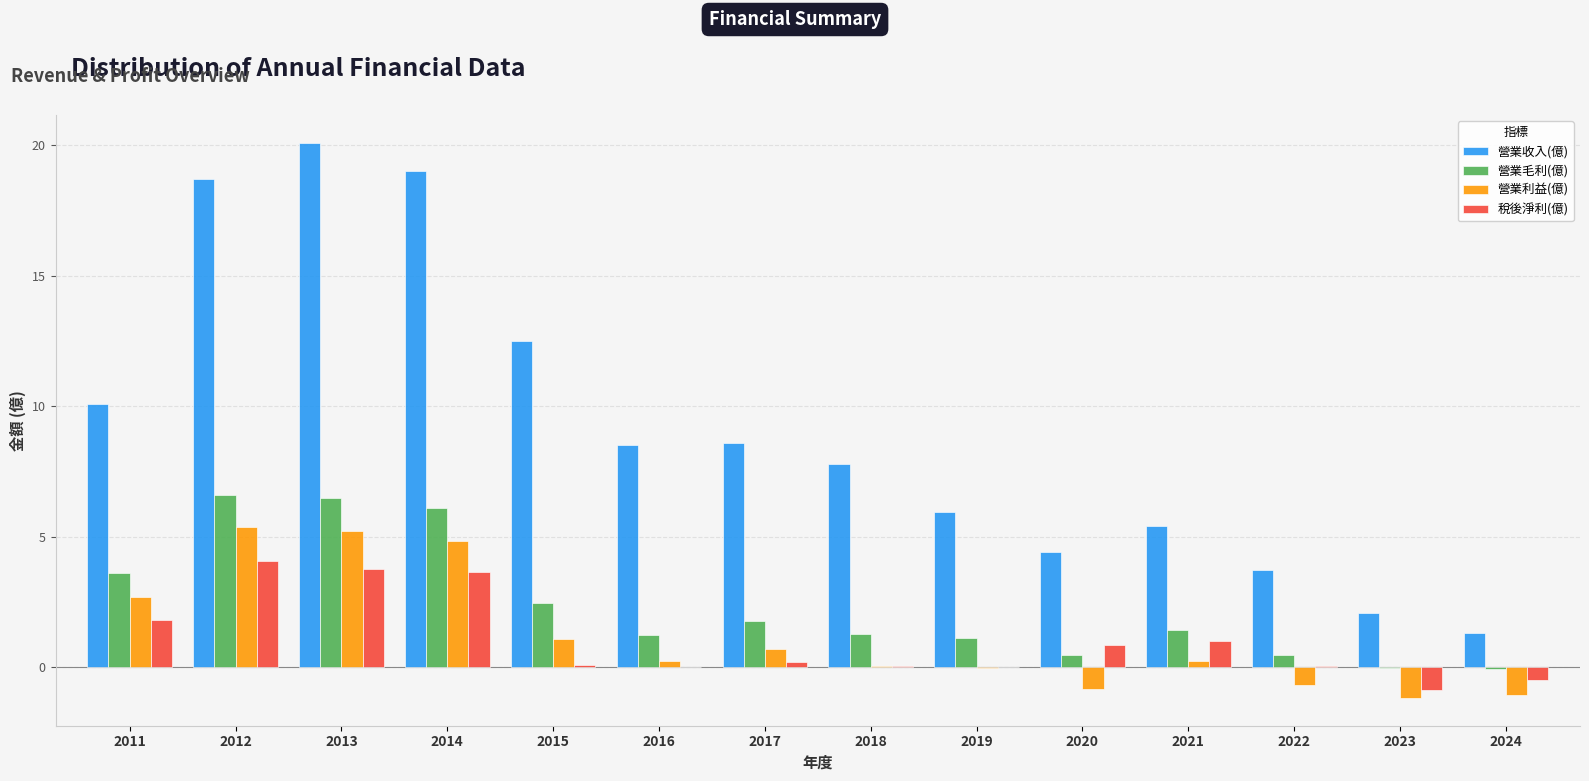

What is the sum of all 營業利益(億) values?

16.8